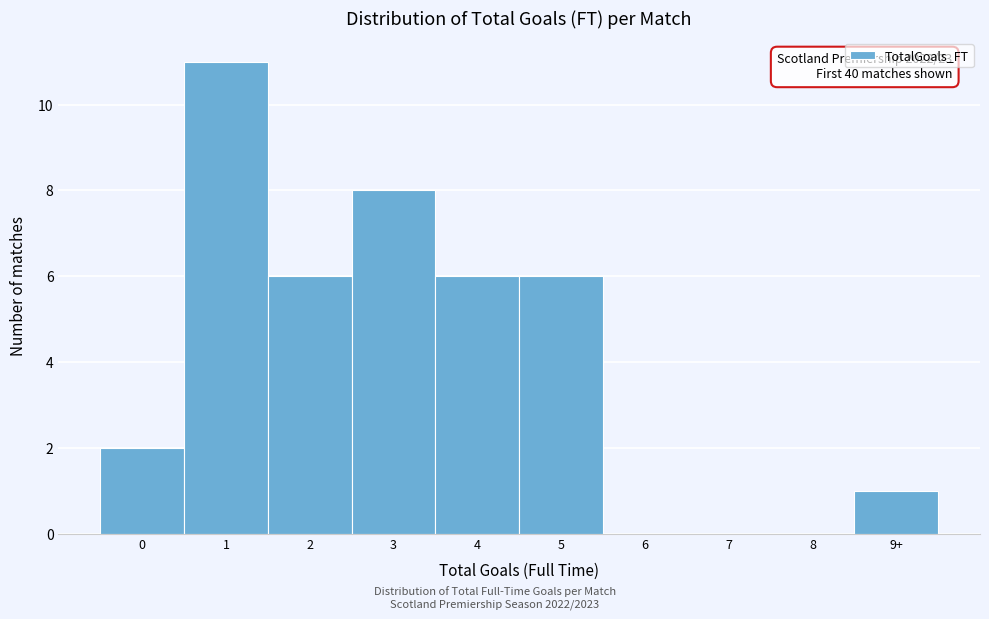

Reading left to right, what are all the values shown in this chart?

0=2	1=11	2=6	3=8	4=6	5=6	6=0	7=0	8=0	9+=1